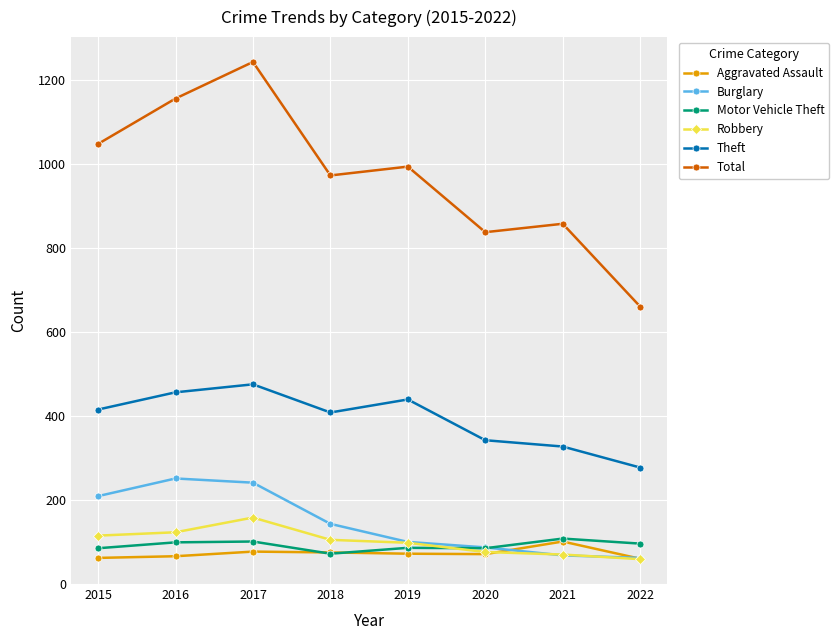

Is it true that Theft equals 415 at 2015?

True